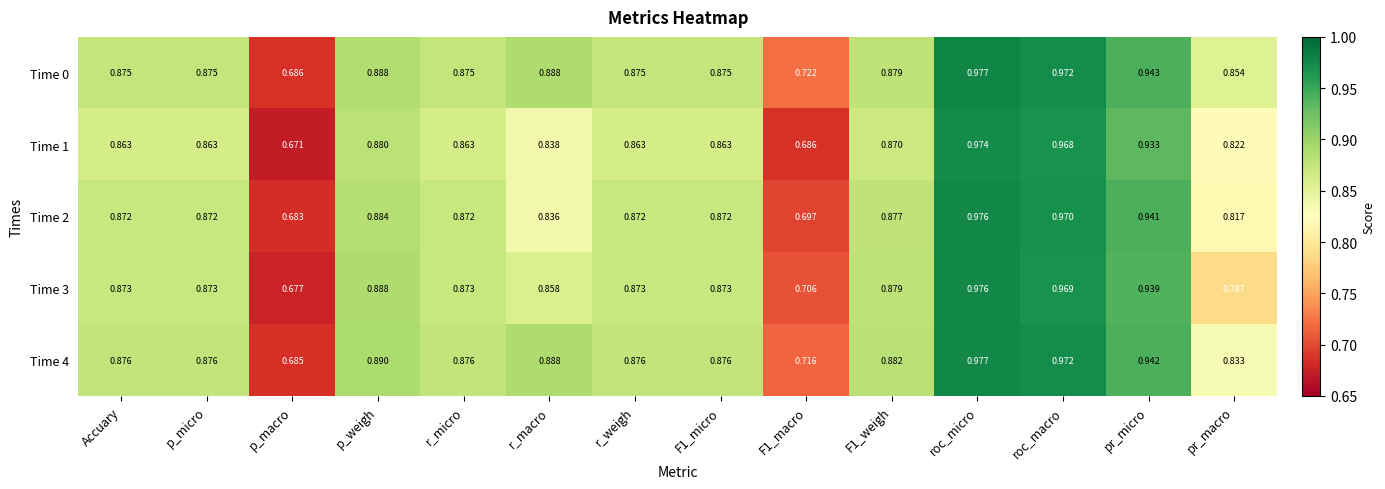

At which label is Time 3 closest to 0?

p_macro